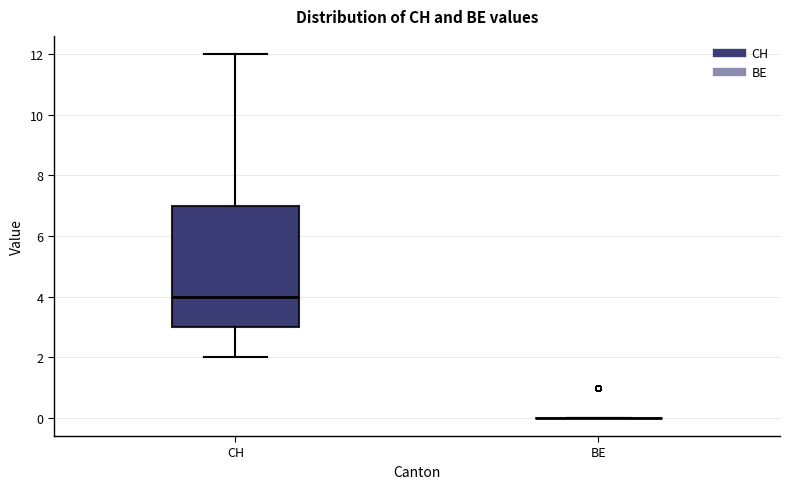

Reading left to right, transcribe this box plot: for each box, give where its median line is, the range the box spans, and where its two whiskers end, as read against the y-axis. The values are not printed on the chart, so give them approximately, as read against the axis.

CH: median 4, box 3 to 7, whiskers 2 to 12
BE: box collapsed to a line at 0, whiskers 0 to 0